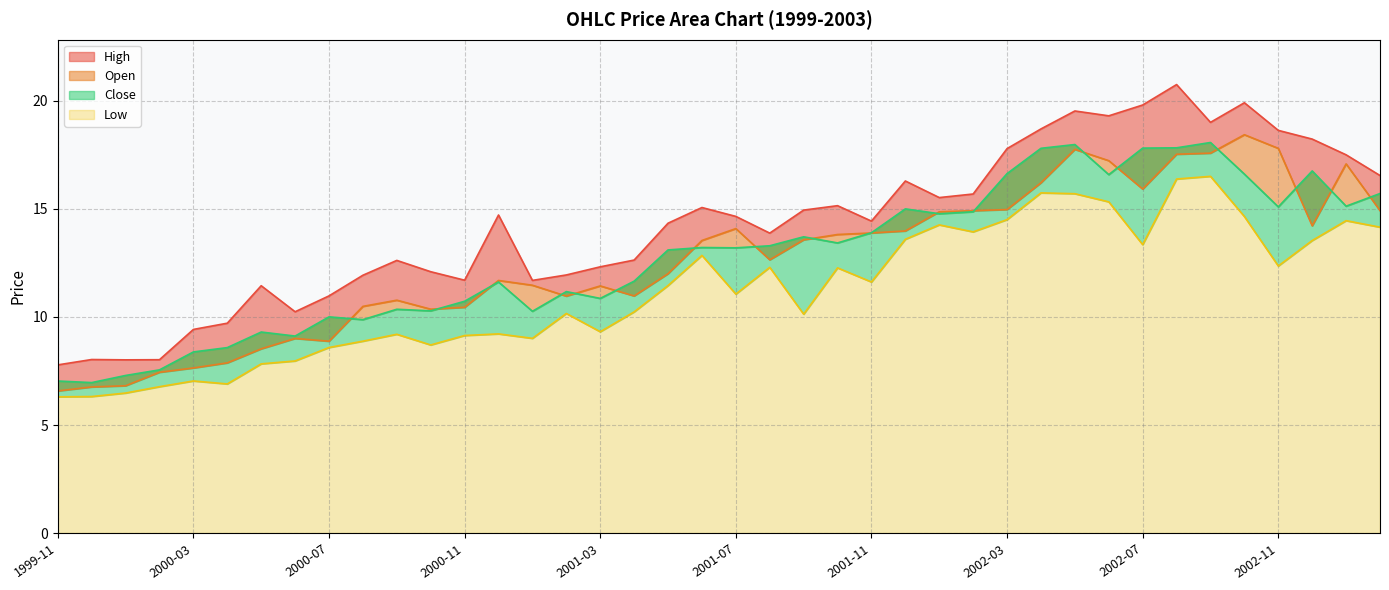

List the series in order of their peak value, lowest first.

Low, Close, Open, High